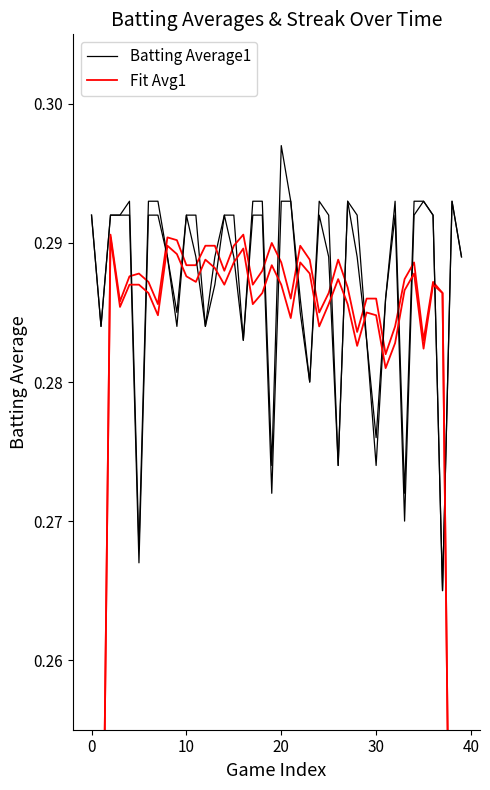

Is it true that Batting Average1 equals 0.2 at 32?

False